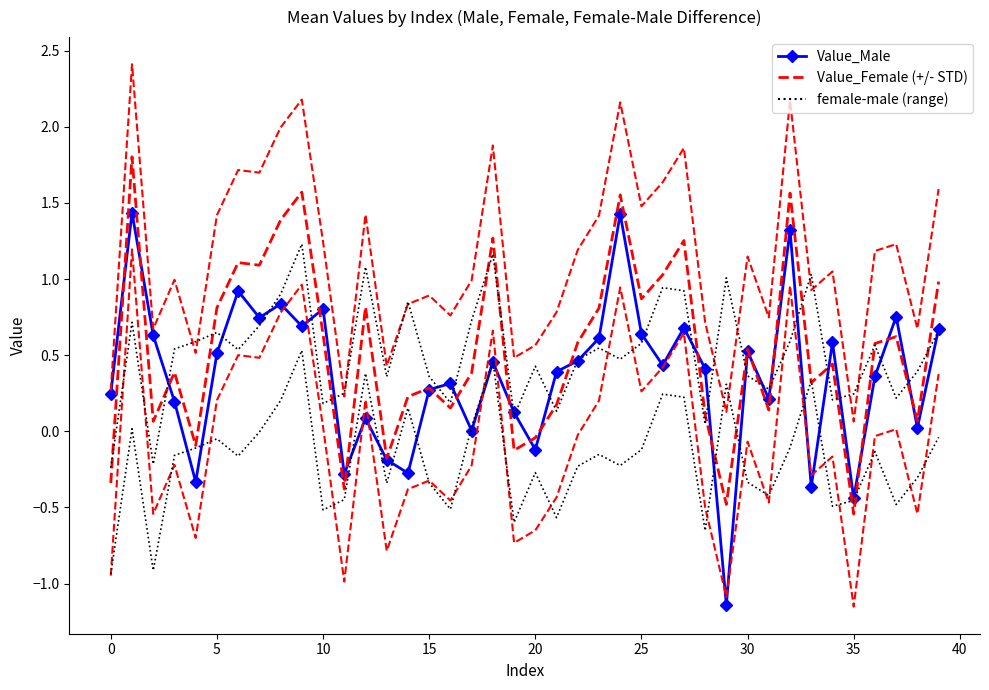

How many negative values does the Value_Male series have?

8